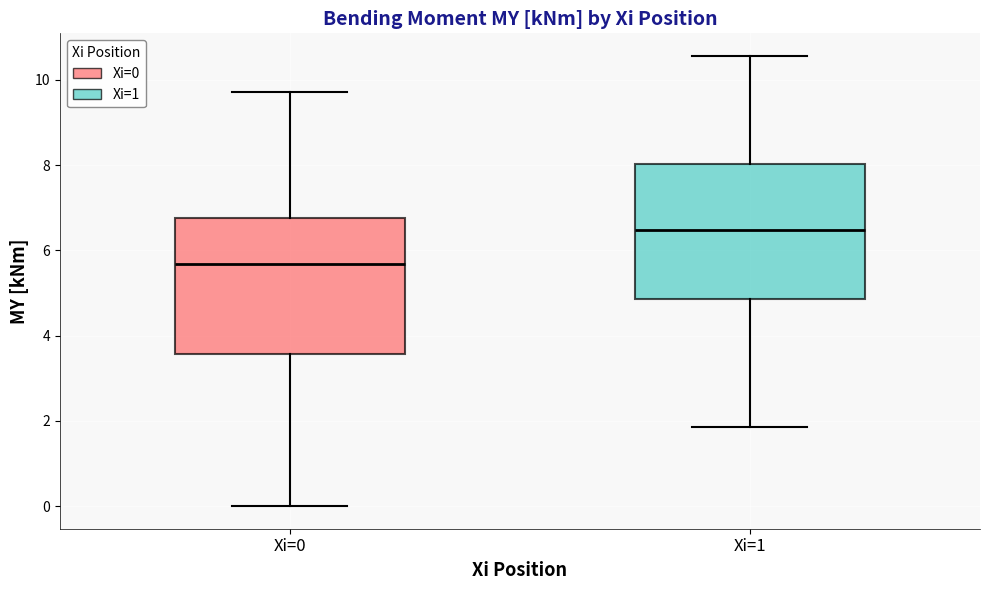

Reading left to right, read every box against the y-axis: the position of its median line, the range the box covers, and the ends of its whiskers. The values are not printed on the chart, so give them approximately, as read against the axis.

Xi=0: median 5.6, box 3.6 to 6.8, whiskers 0.0 to 9.8
Xi=1: median 6.4, box 4.8 to 8.0, whiskers 1.8 to 10.6